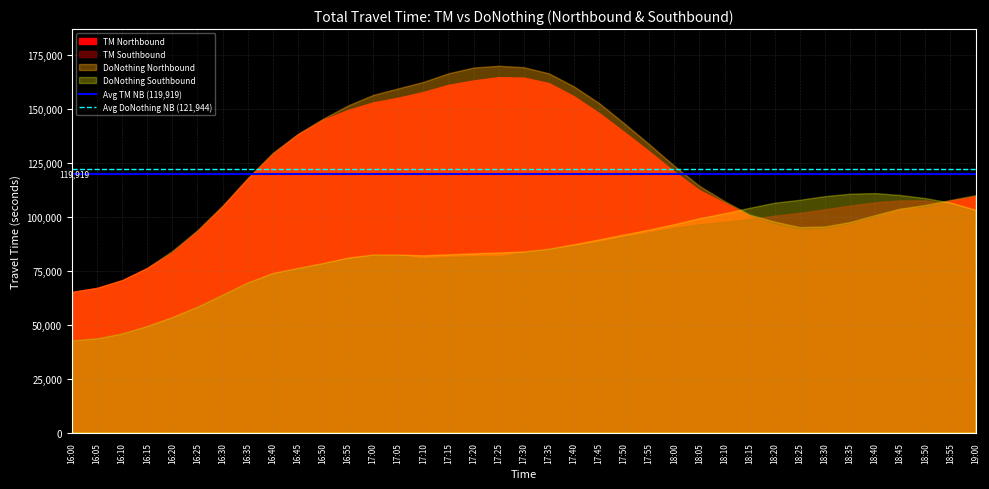

What is the value of the Avg TM NB (119,919) point at the 1st from the left?

119918.7